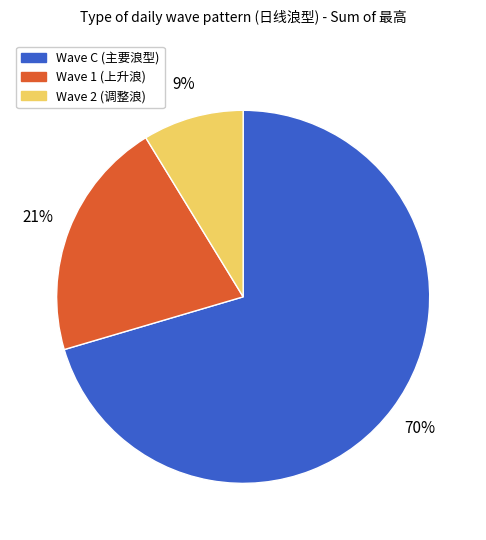

How many slices are in this pie chart?

3